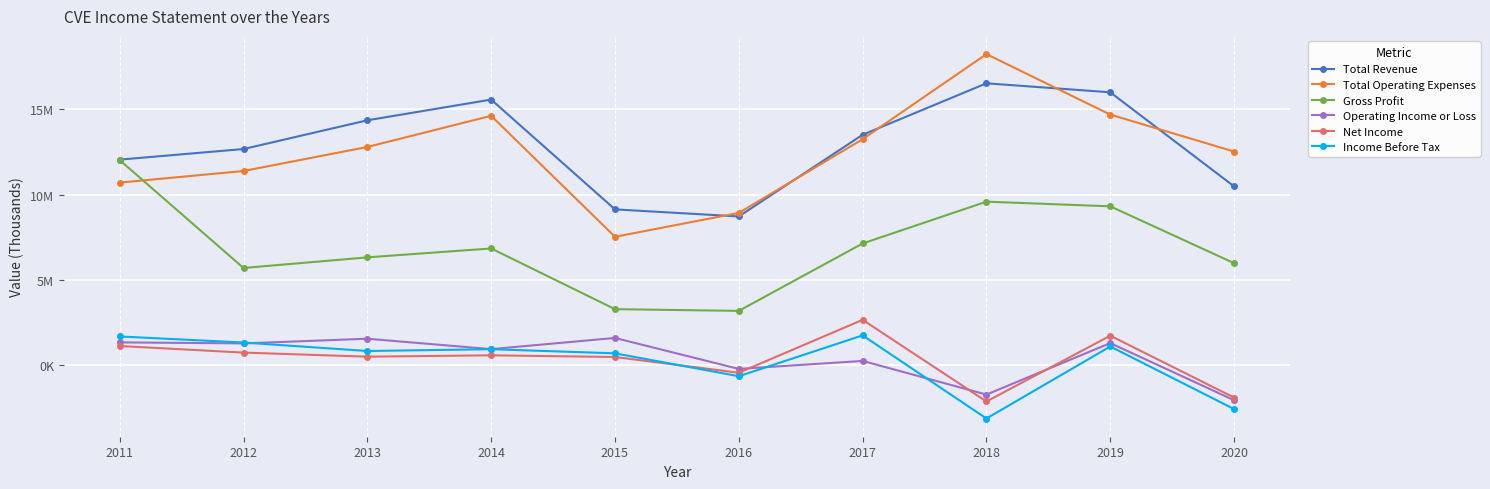

Does the chart have visible grid lines?

Yes